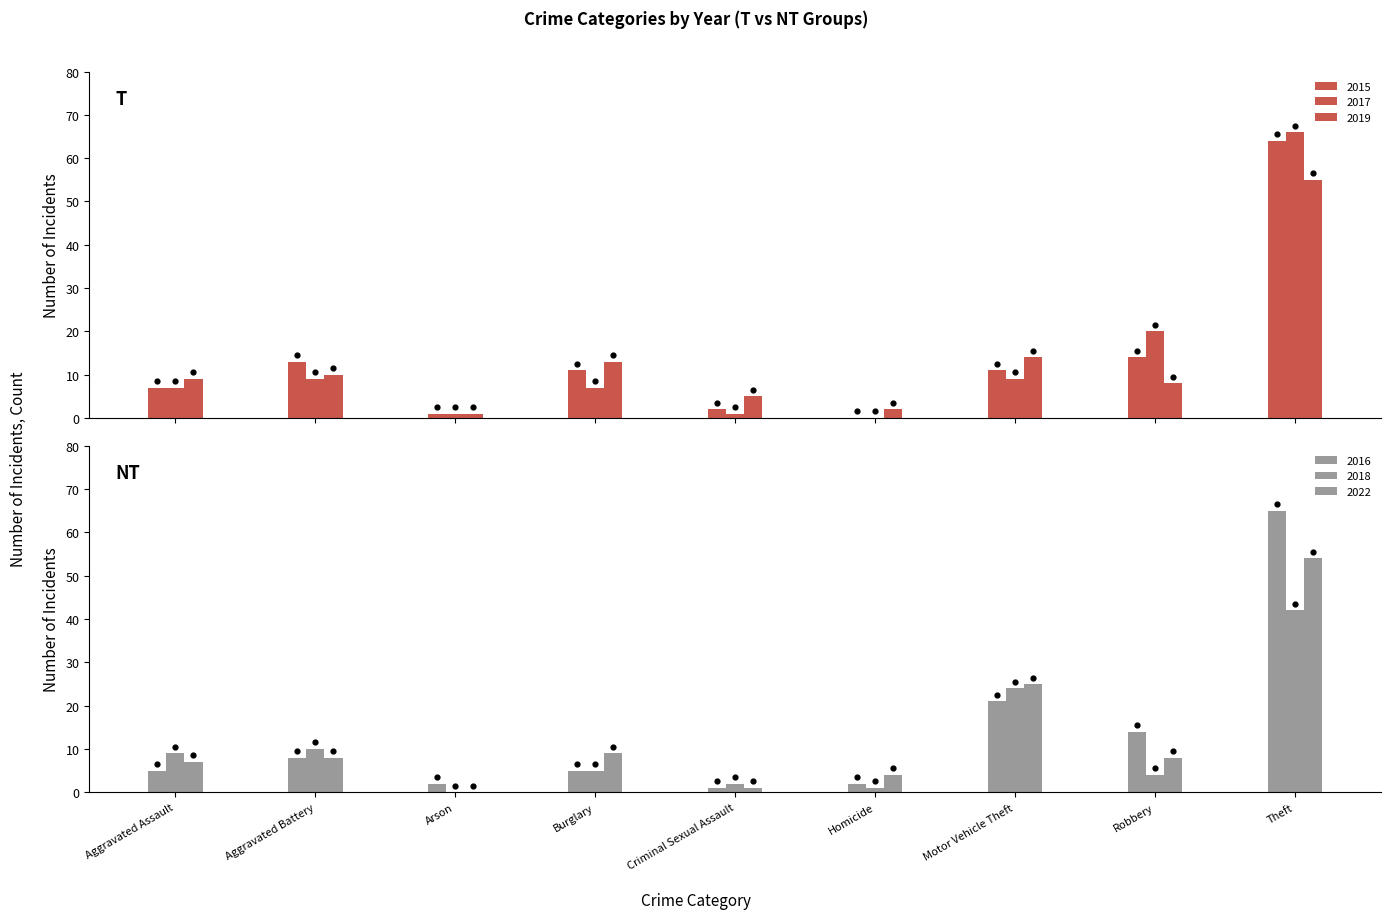

What is the total value across all series at Burglary?

50